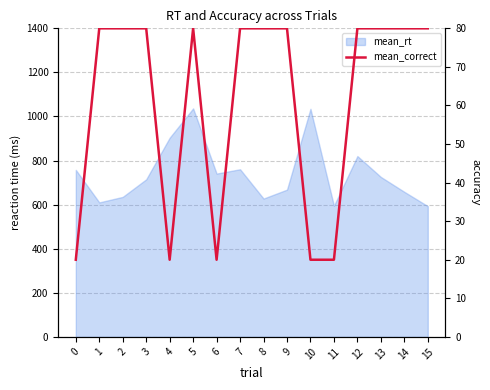

What is the difference between the maximum and second lowest values?

60